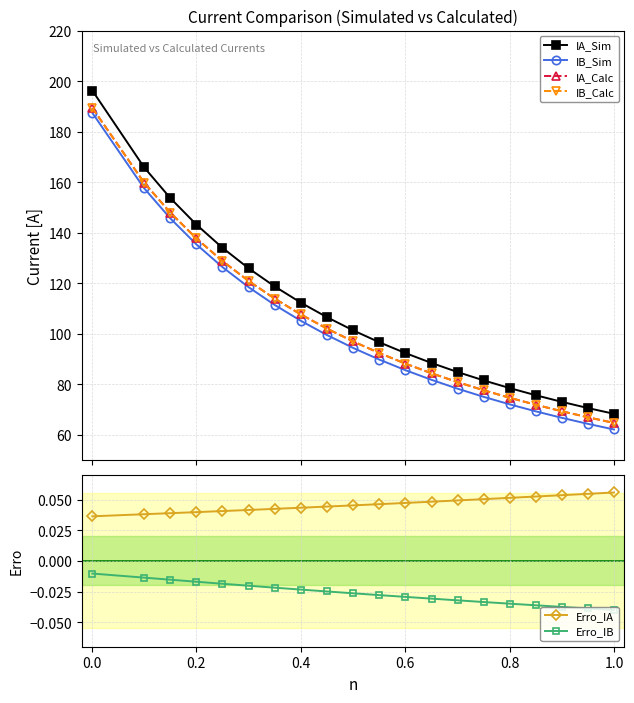

True or false: IB_Sim and IB_Calc intersect in this chart.

False